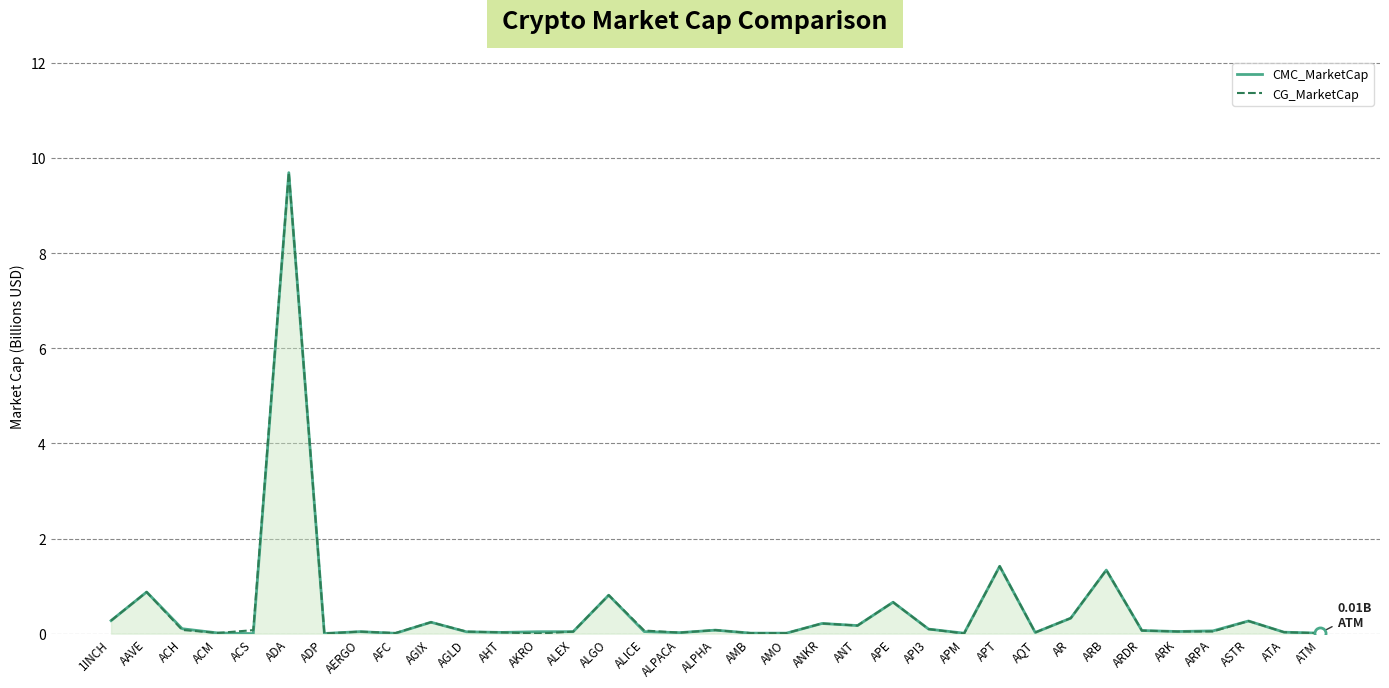

How many lines are shown in the chart?

2